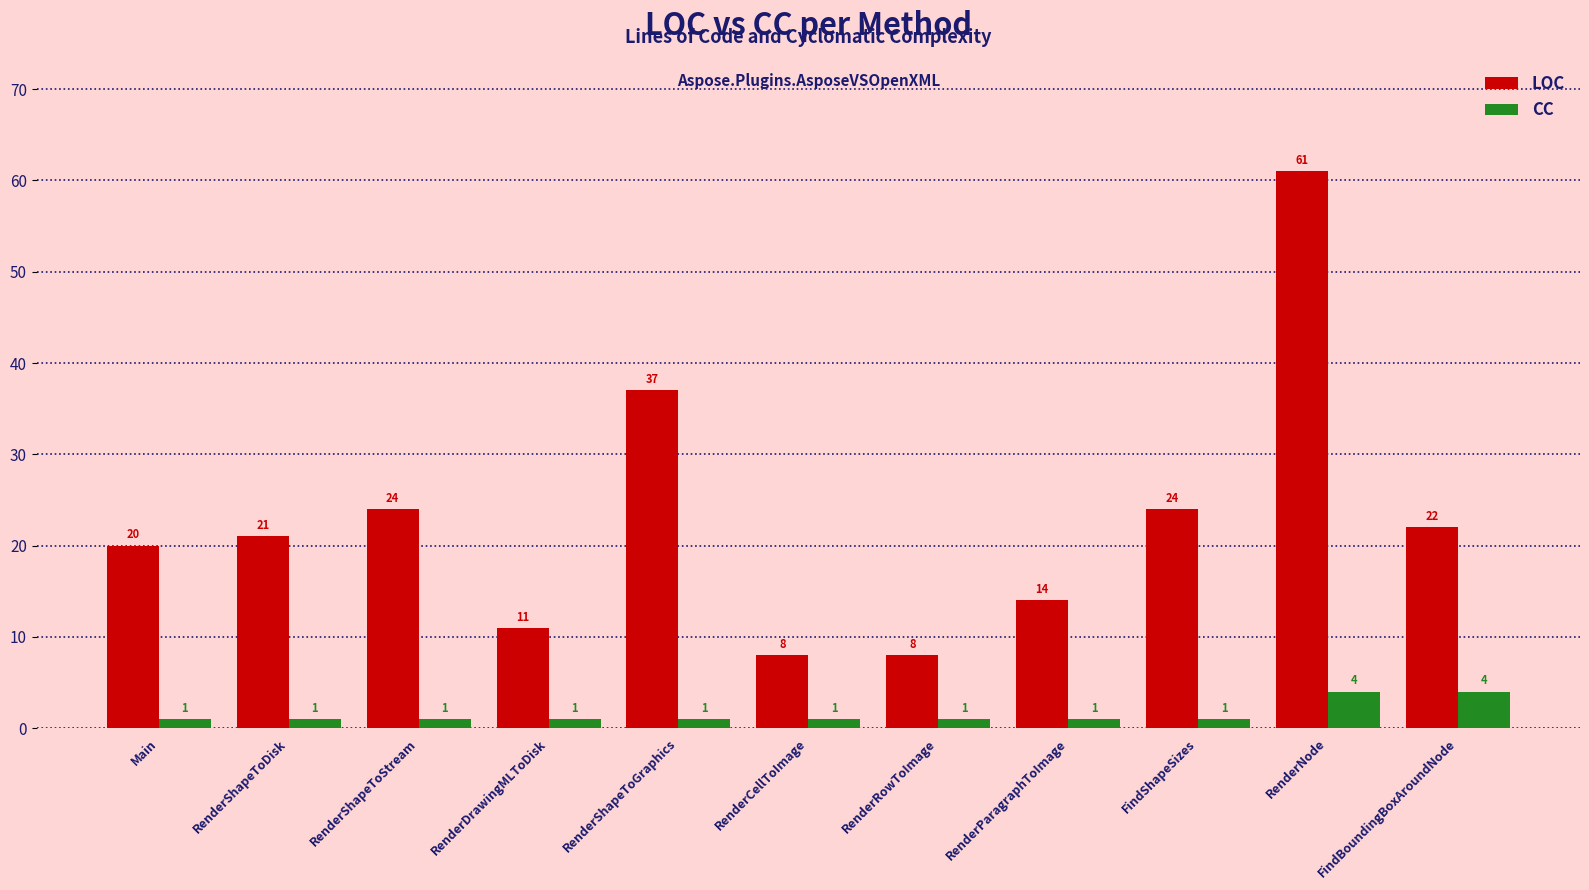

What is the label of the 9th bar from the left?

FindShapeSizes